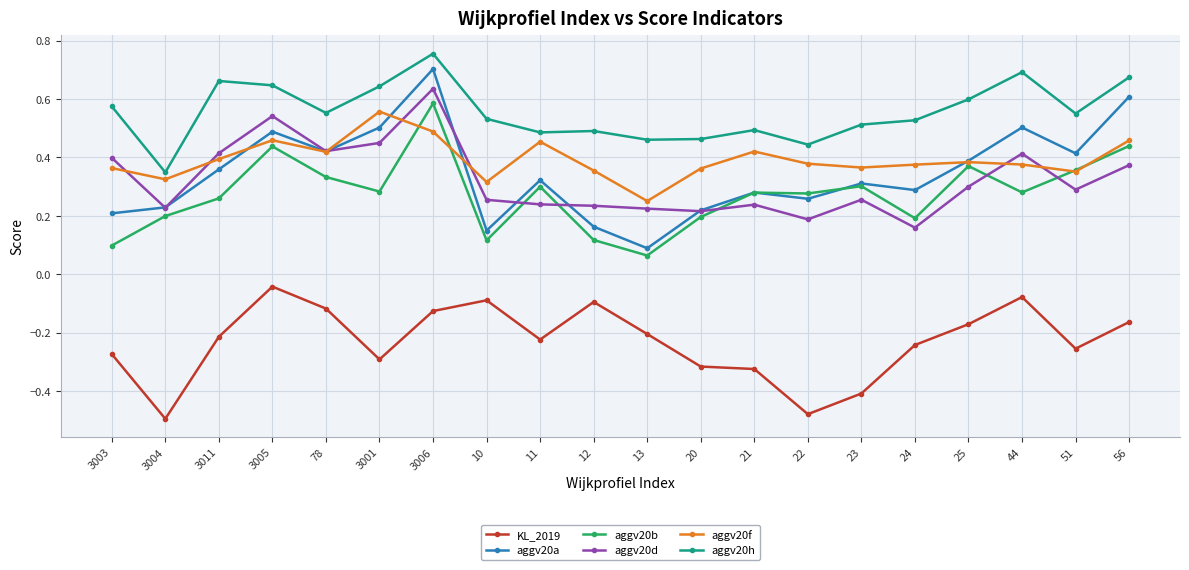

Which series has the largest total across all categories?

aggv20h